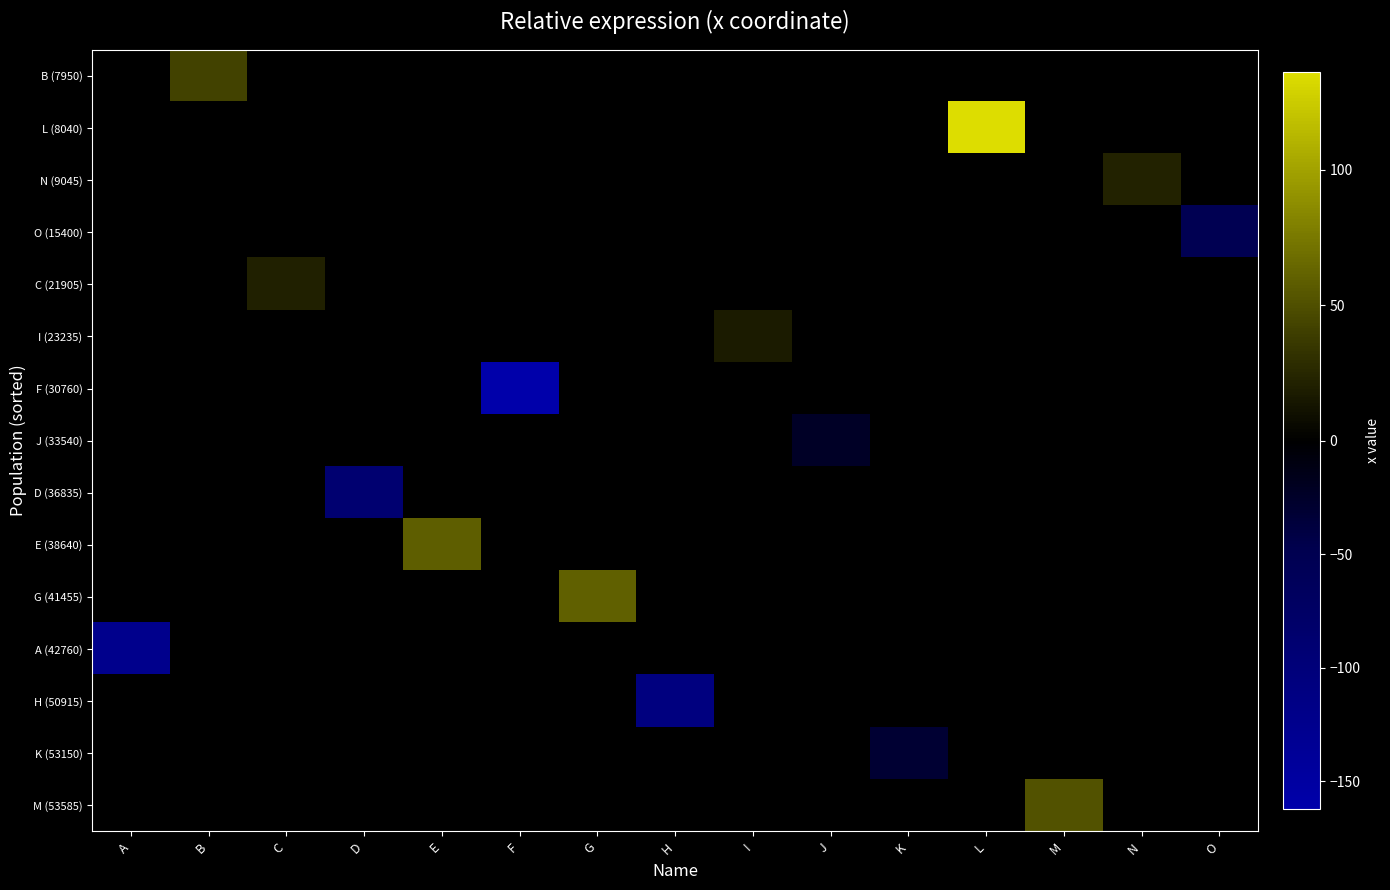

What is the total value across all series at D?

-88.8